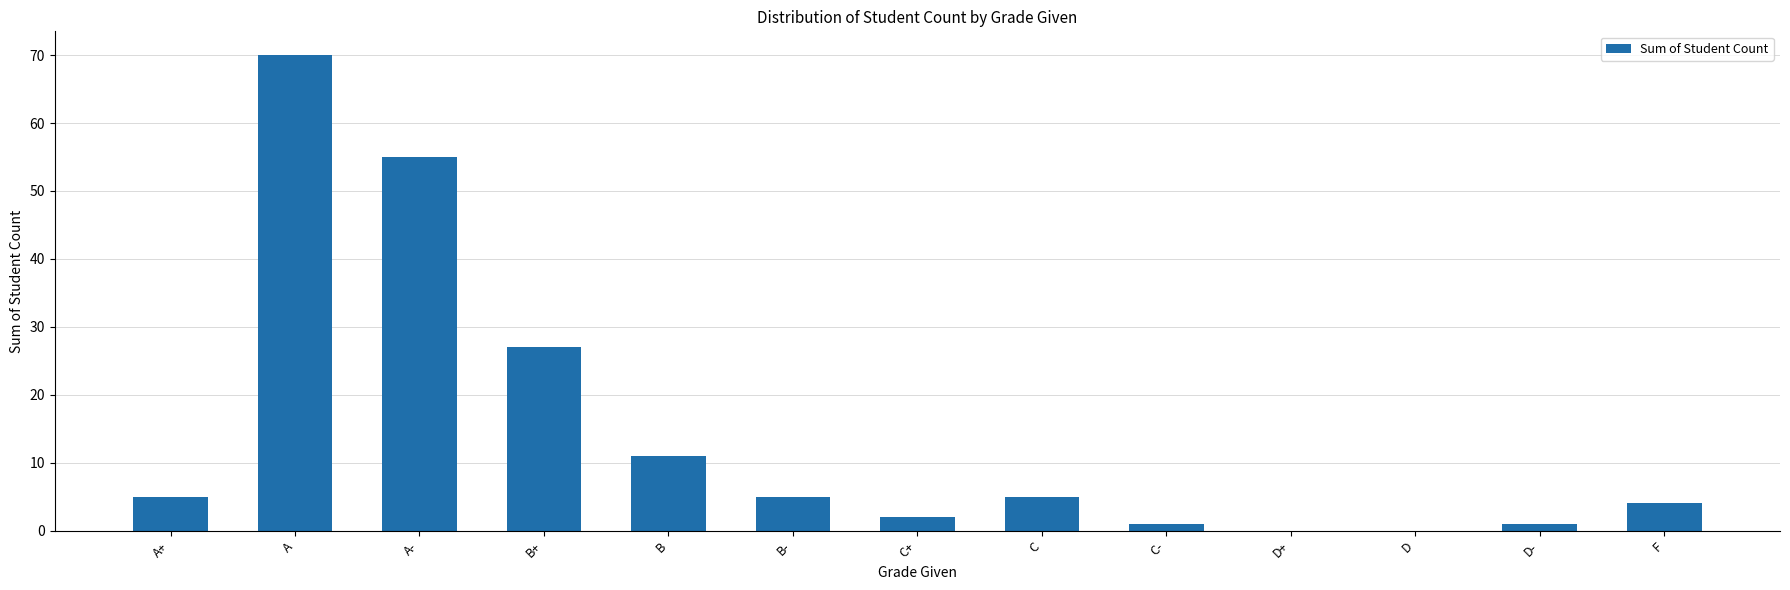

What is the ratio of the value at C to the value at A+?

1.0